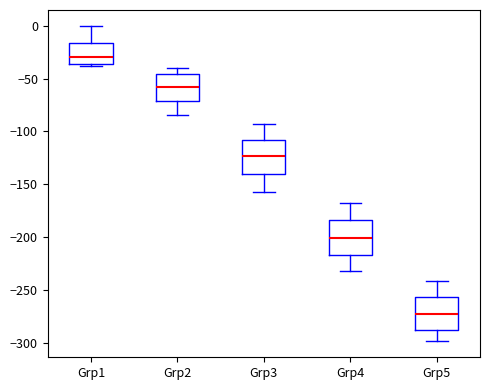

Reading left to right, transcribe this box plot: for each box, give where its median line is, the range the box spans, and where its two whiskers end, as read against the y-axis. The values are not printed on the chart, so give them approximately, as read against the axis.

Grp1: median -30, box -35 to -15, whiskers -40 to 0
Grp2: median -60, box -70 to -45, whiskers -85 to -40
Grp3: median -125, box -140 to -110, whiskers -155 to -95
Grp4: median -200, box -215 to -185, whiskers -230 to -165
Grp5: median -275, box -290 to -255, whiskers -300 to -240